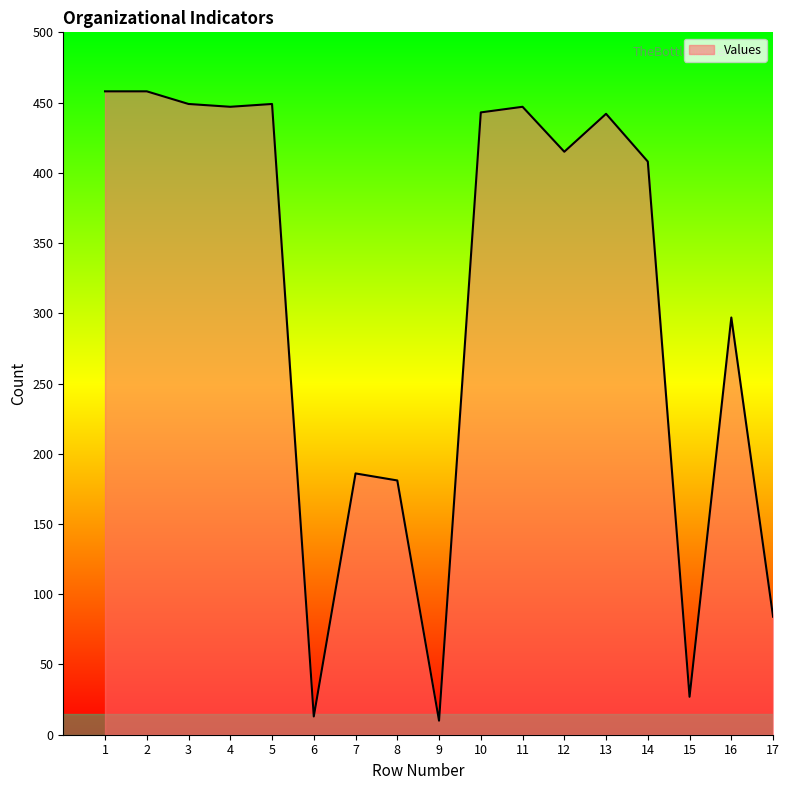

What is the ratio of the value at 3 to the value at 11?

1.0